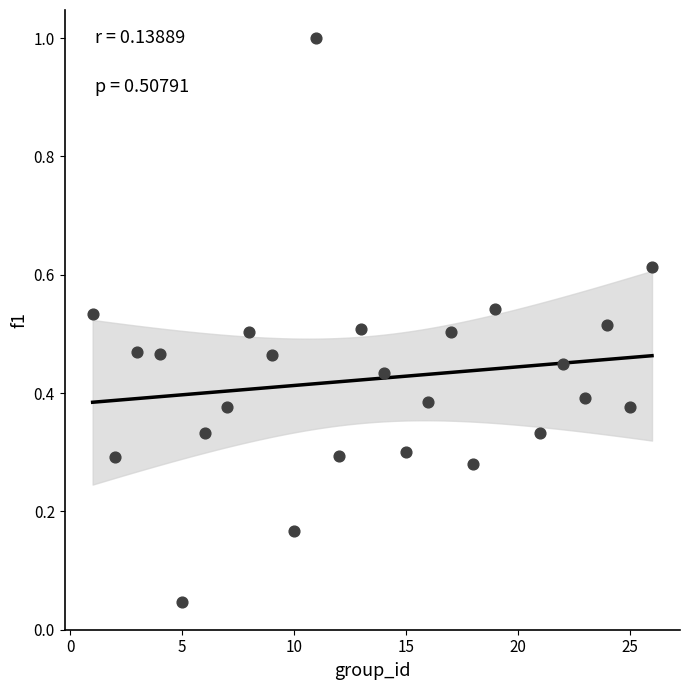

What is the range of Y values (max minus min)?

1.0